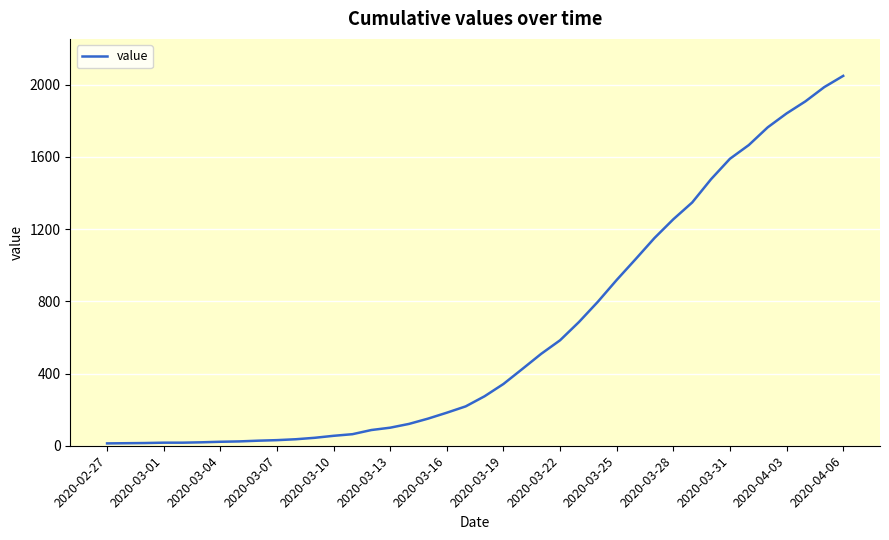

What is the minimum value shown in the chart?

13